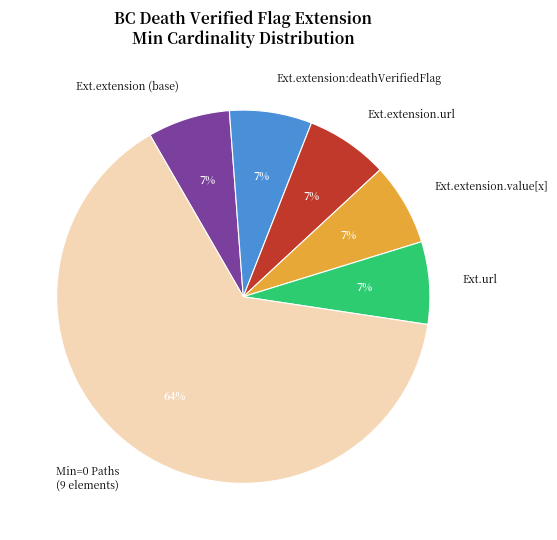

To the nearest percent, what percentage of the pie is Ext.extension.url?

7%